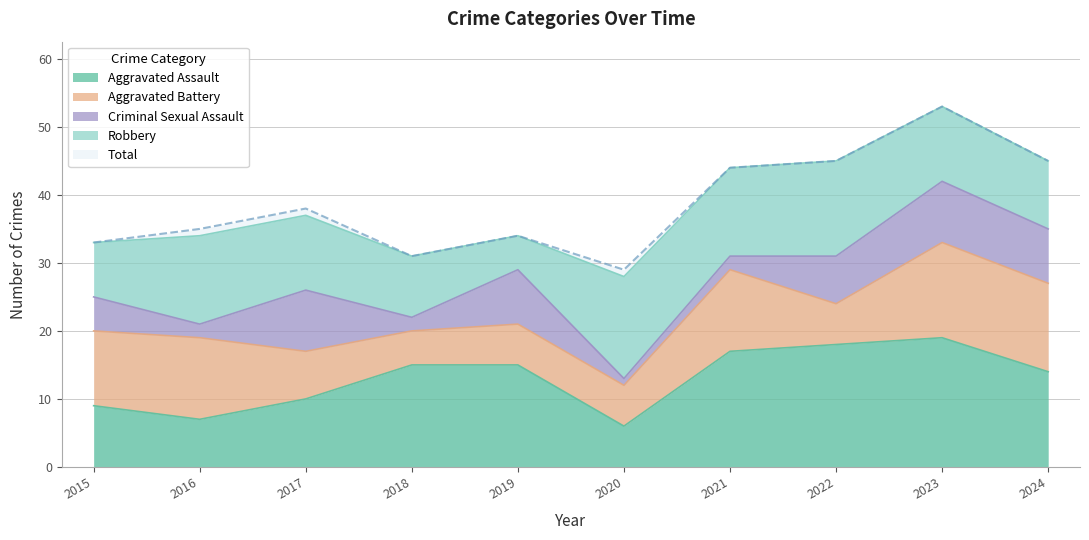

Which series changed the most between 2016 and 2020?

Aggravated Battery